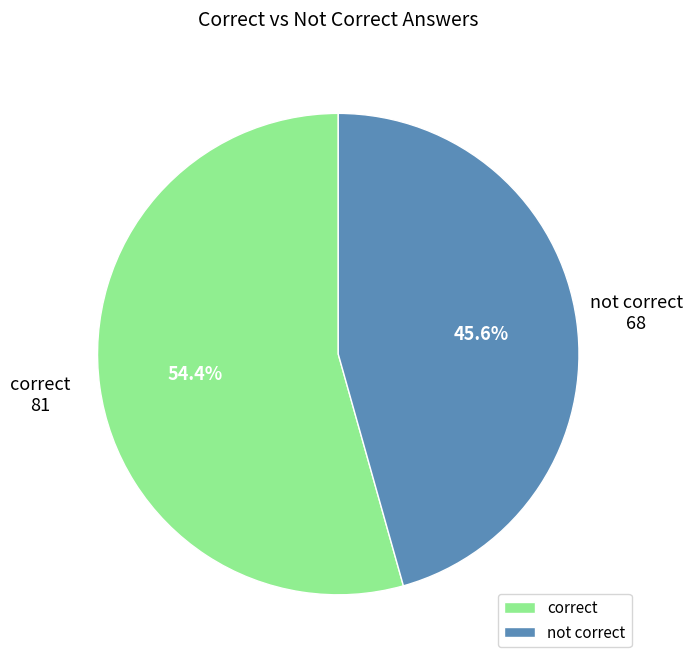

Do correct and not correct together represent more than half of the pie?

Yes